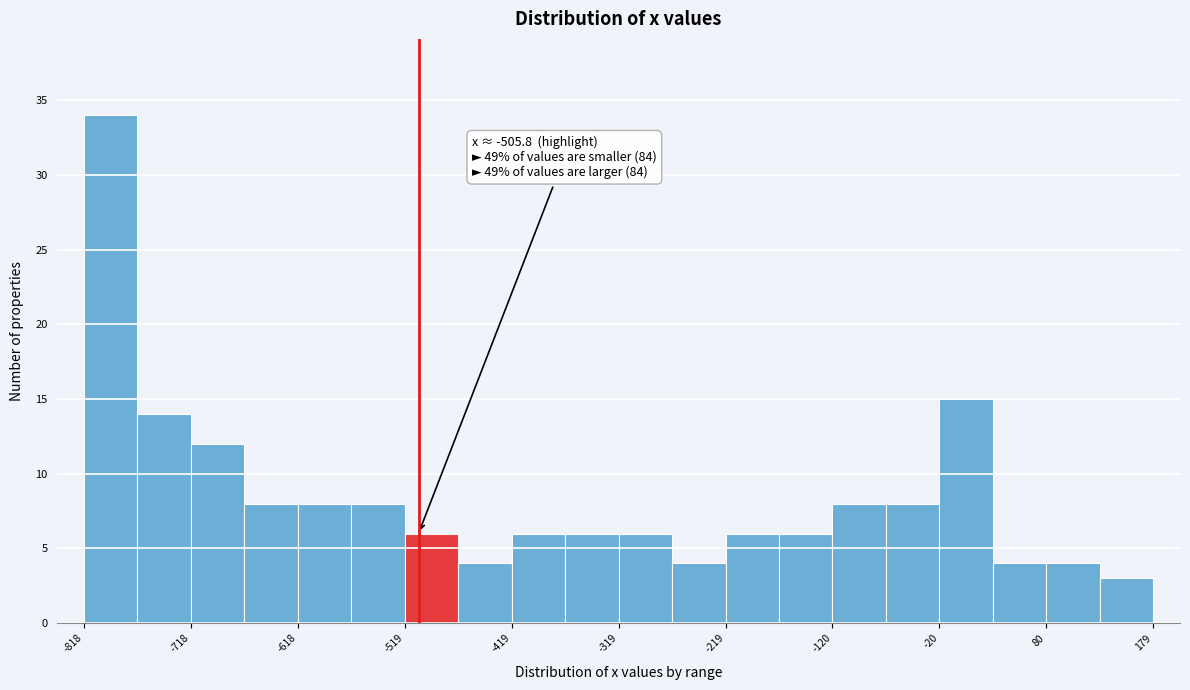

Over which range of the x-axis is the bar tallest?

-820 to -770